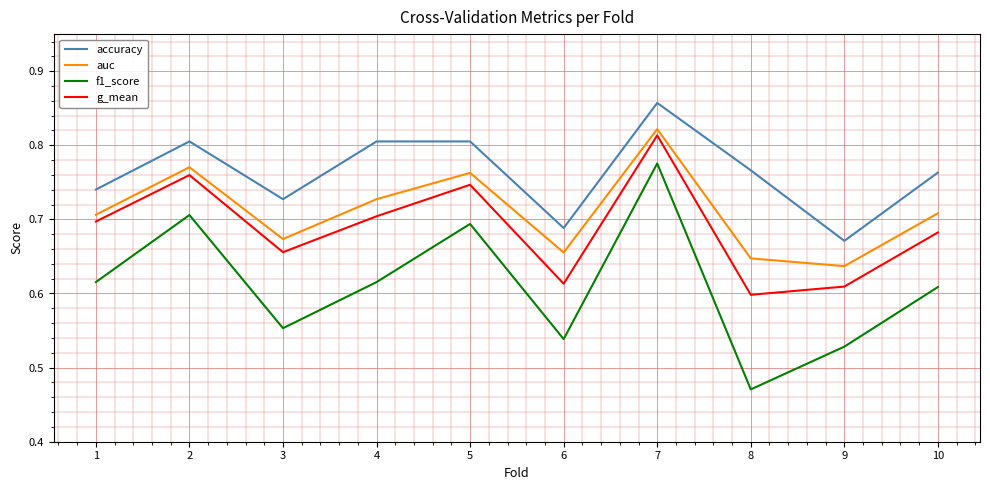

Is the value of f1_score at 3 greater than the value of accuracy at 3?

No